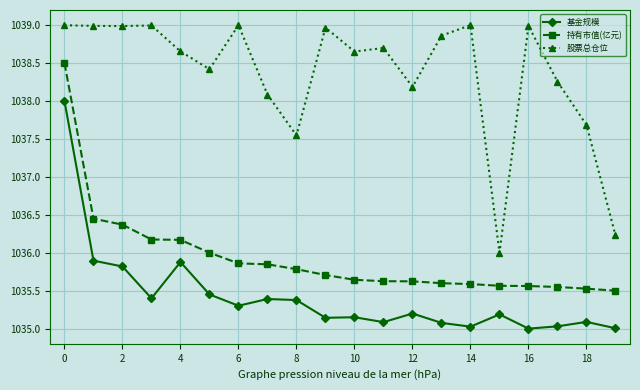

True or false: 持有市值(亿元) and 股票总仓位 intersect in this chart.

False